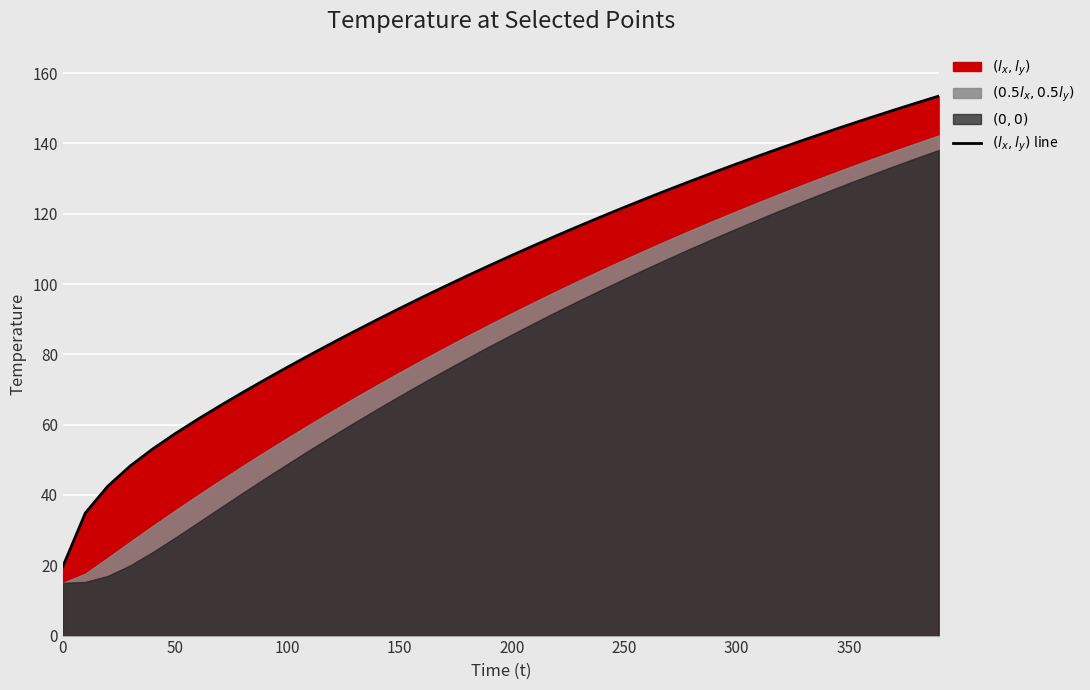

What is the value of the 15th point from the left?

89.9